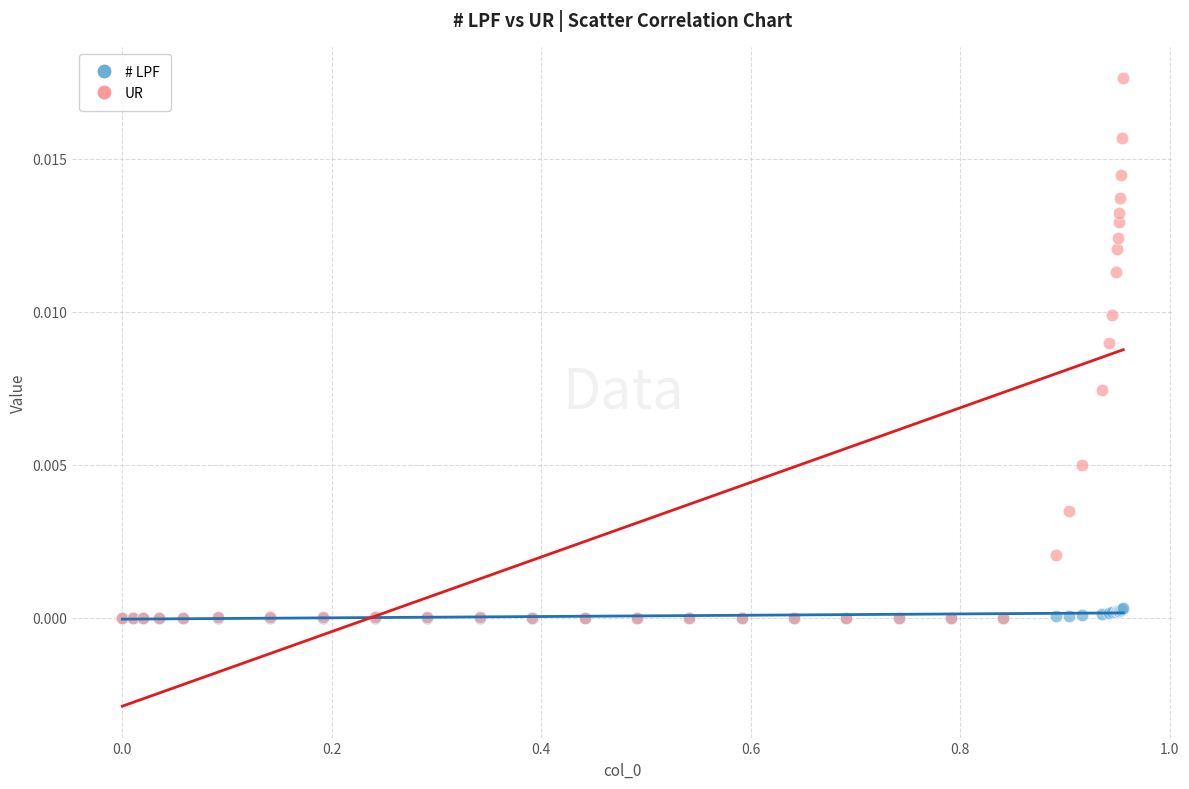

Which series reaches the maximum Y coordinate?

UR